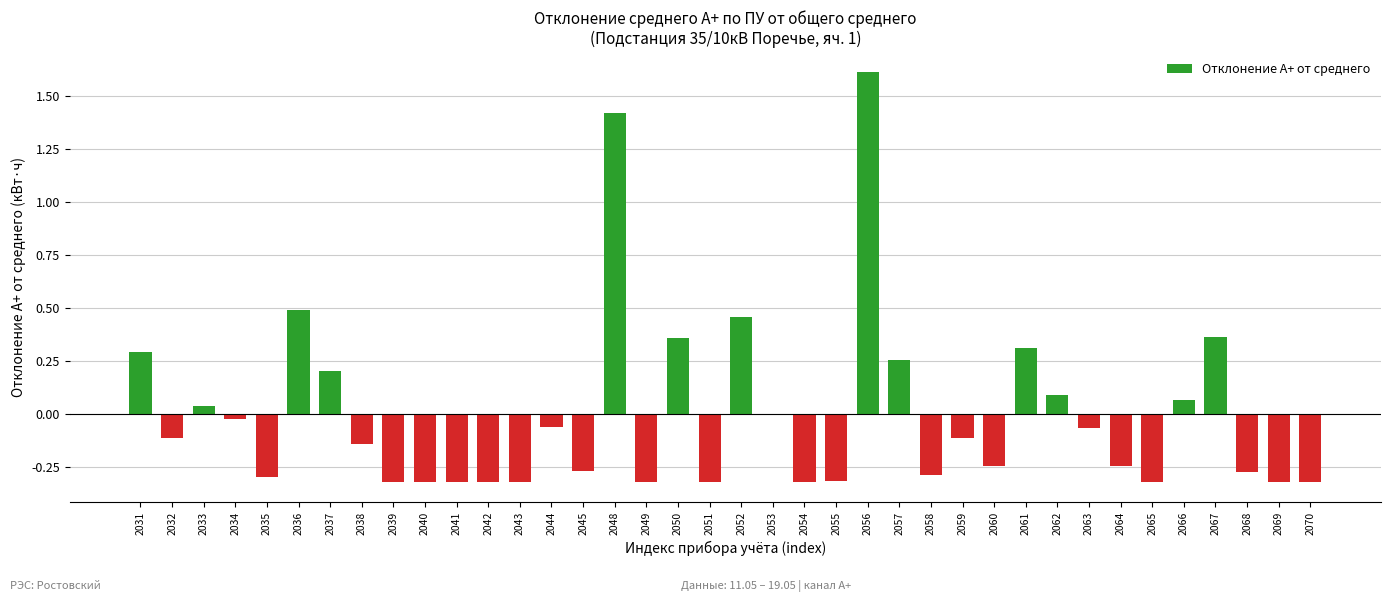

At which label does the data first exceed 0?

2031